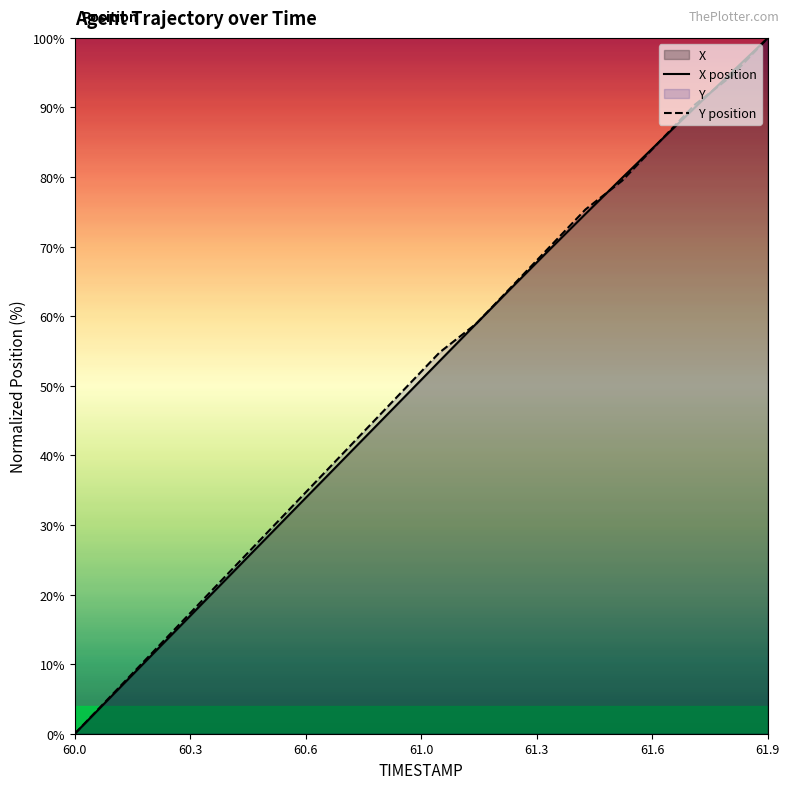

At which category is the sum across all series the highest?

61.9